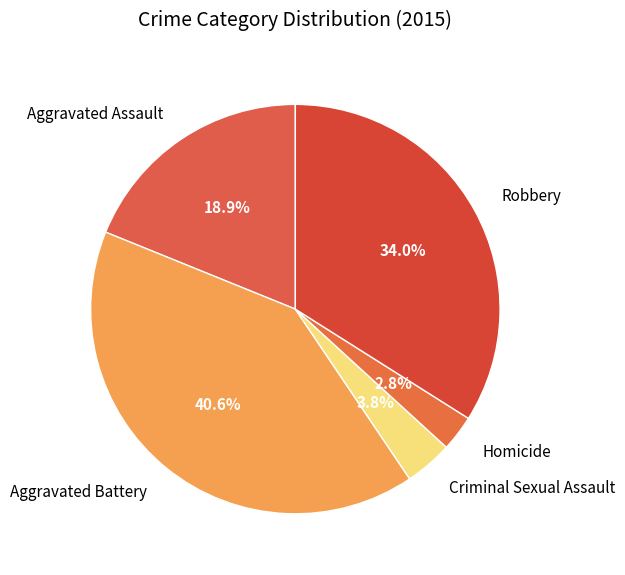

Count the number of slices in the pie.

5